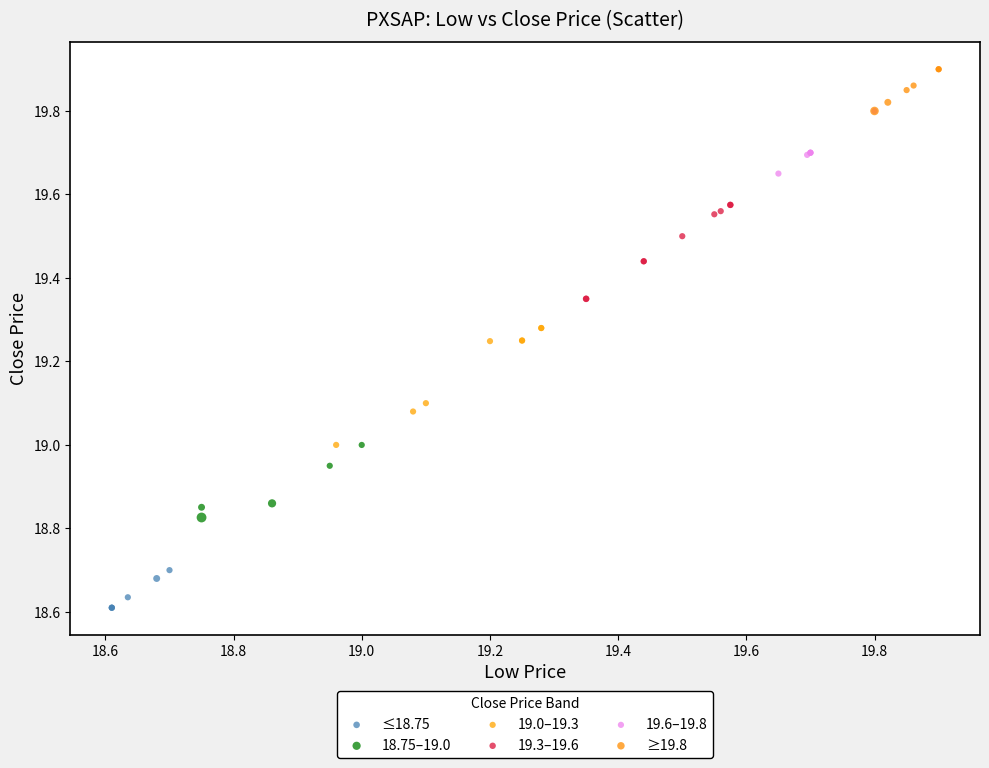

Which series contains the lowest Y value?

≤18.75